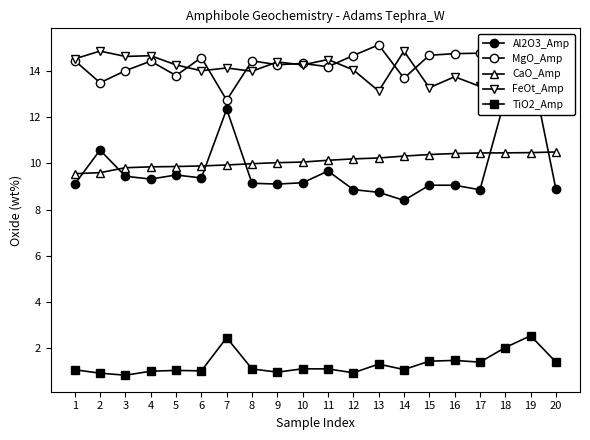

What is the value of the MgO_Amp point at the 17th from the left?

14.8